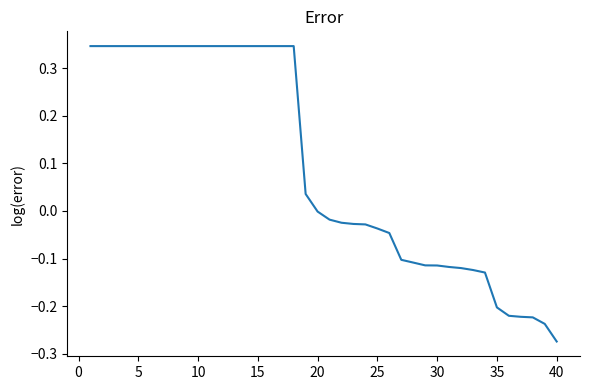

What is the difference between the maximum and minimum values?

0.6